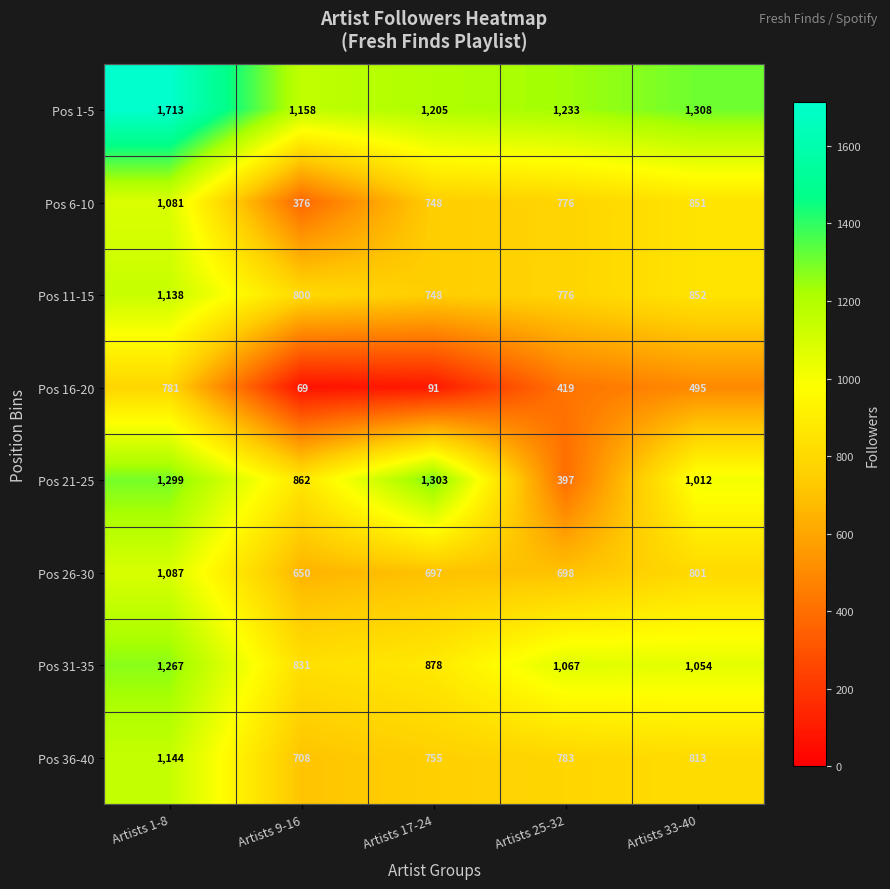

What is the maximum value for Pos 16-20?

781